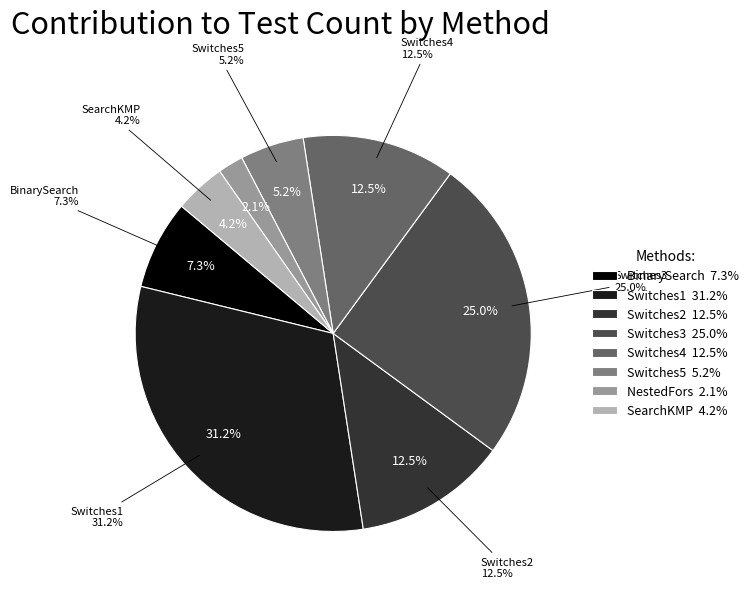

To the nearest percent, what is the difference between the largest and smallest slice percentages?

29%